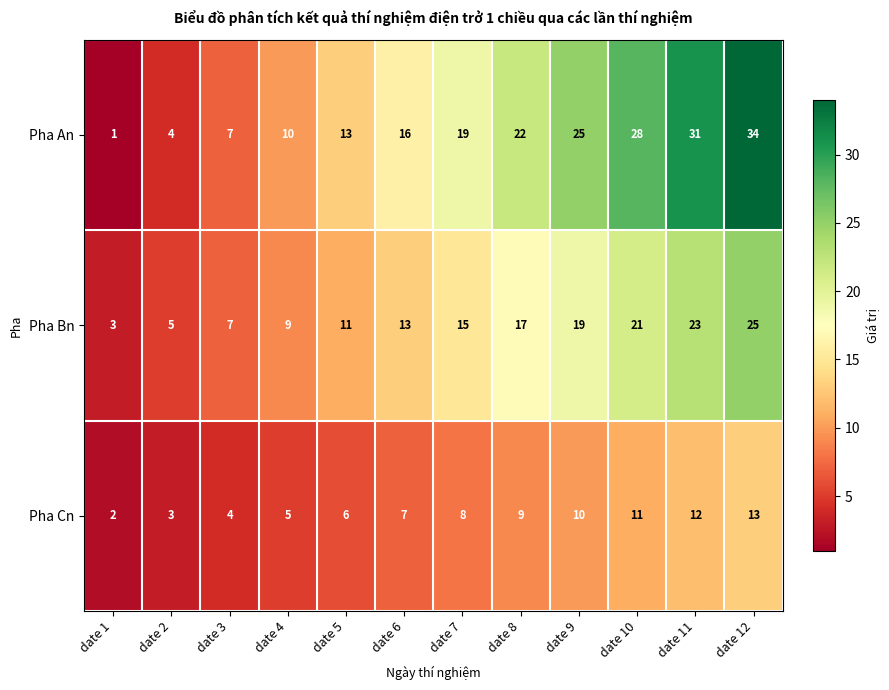

Which series has the largest range (max minus min)?

Pha An